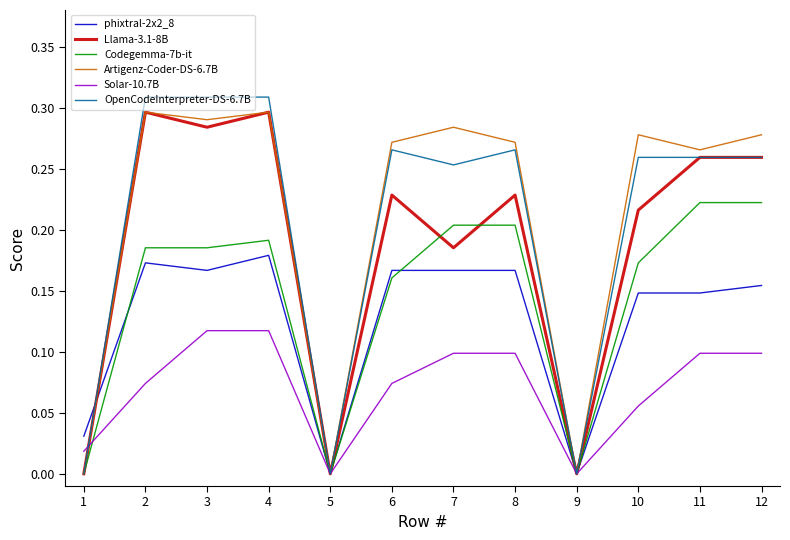

Between 1 and 4, which series saw the biggest shift?

OpenCodeInterpreter-DS-6.7B